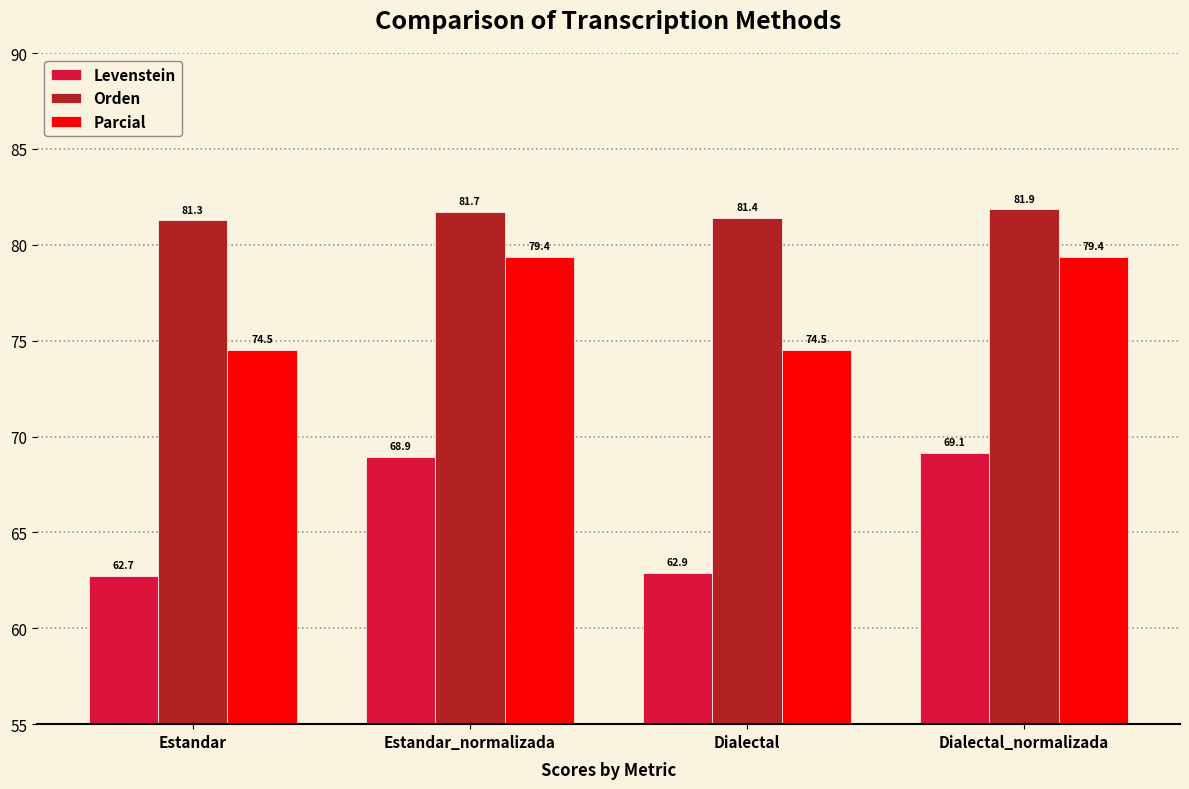

Rank the series by their maximum value, from lowest to highest.

Levenstein, Parcial, Orden